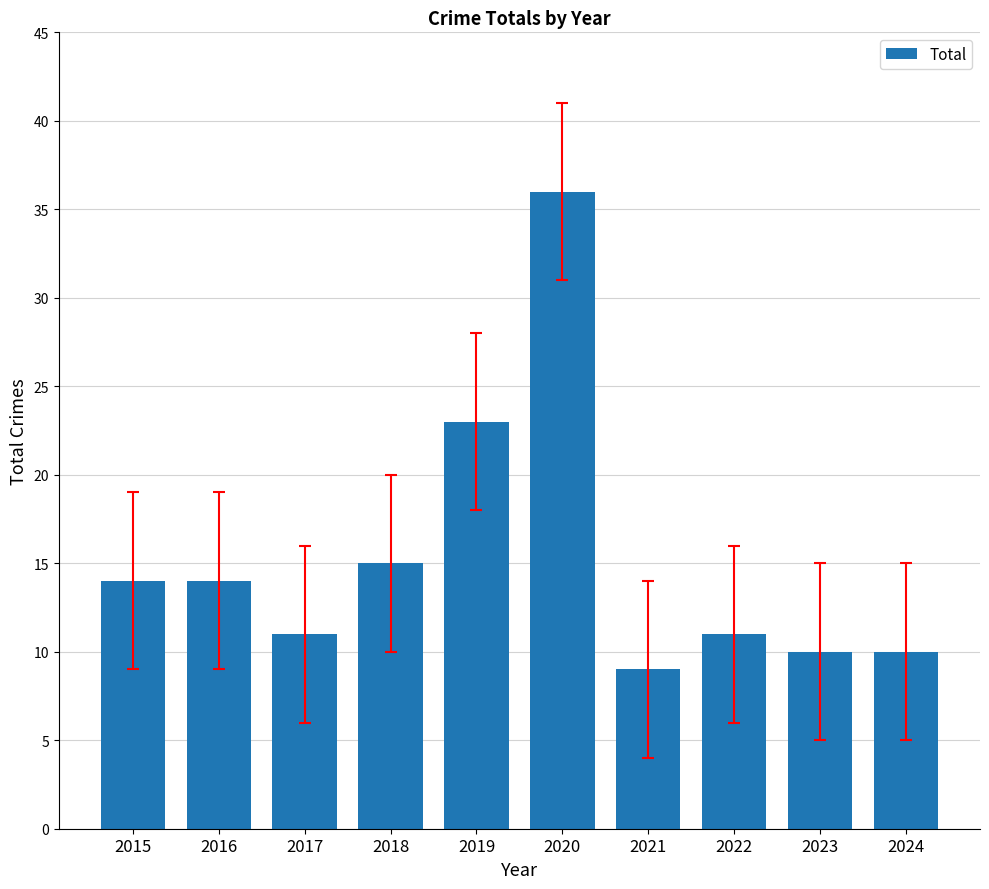

Reading left to right, what are all the values shown in this chart?

2015=14	2016=14	2017=11	2018=15	2019=23	2020=36	2021=9	2022=11	2023=10	2024=10